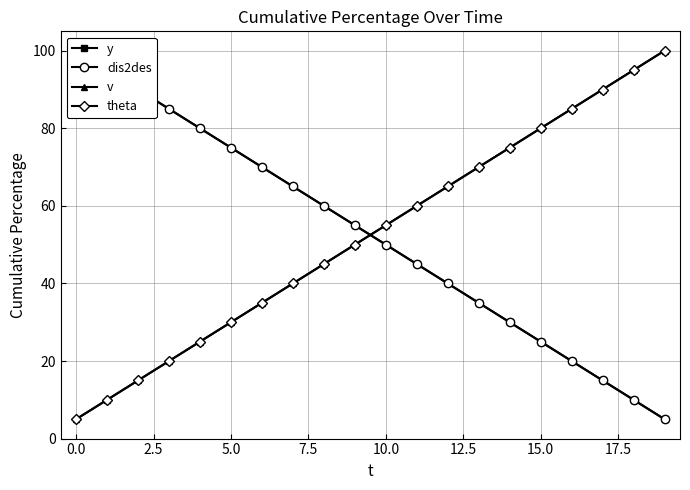

Is it true that y equals 30.0 at 14?

True